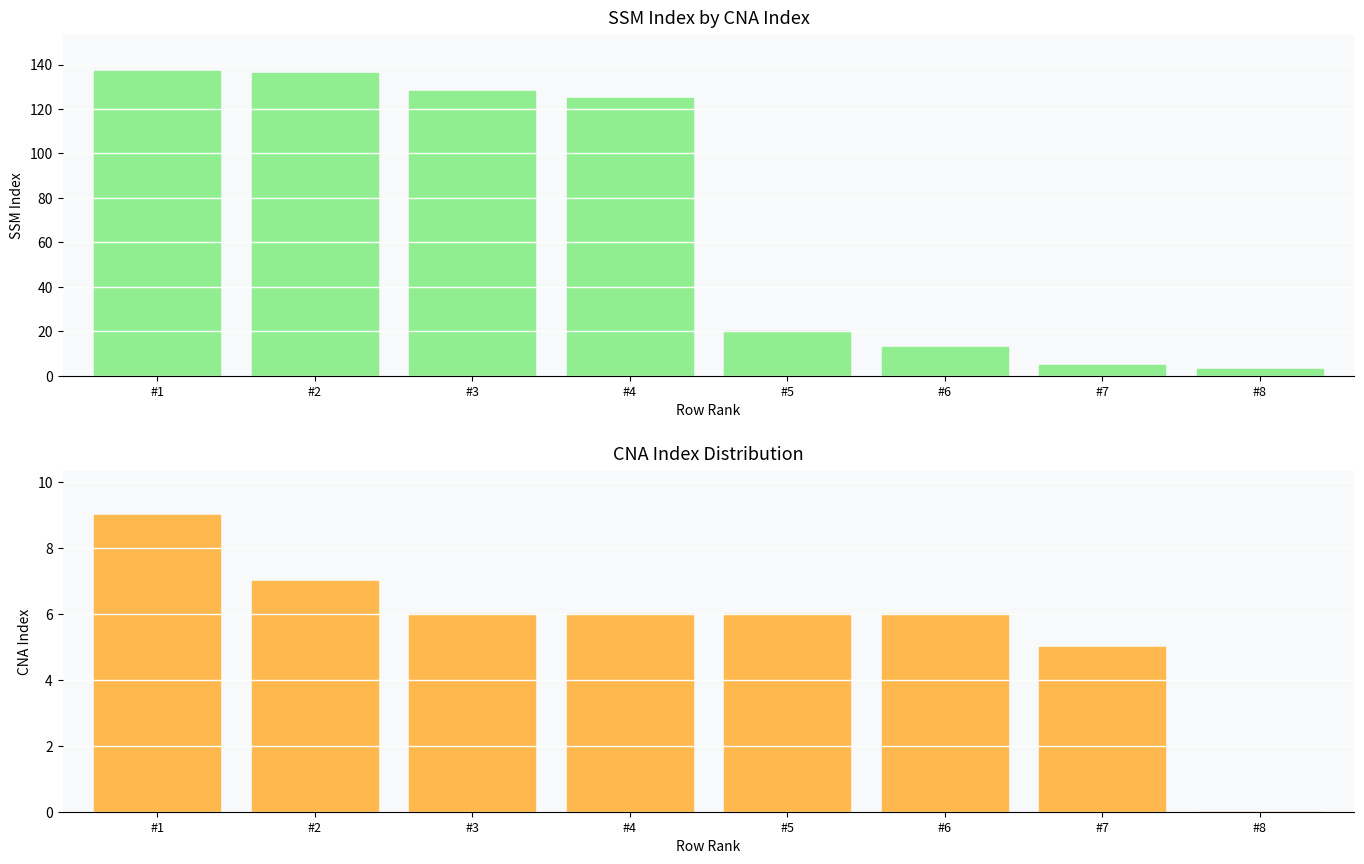

True or false: CNA_index has a value of 6 at #6.

True